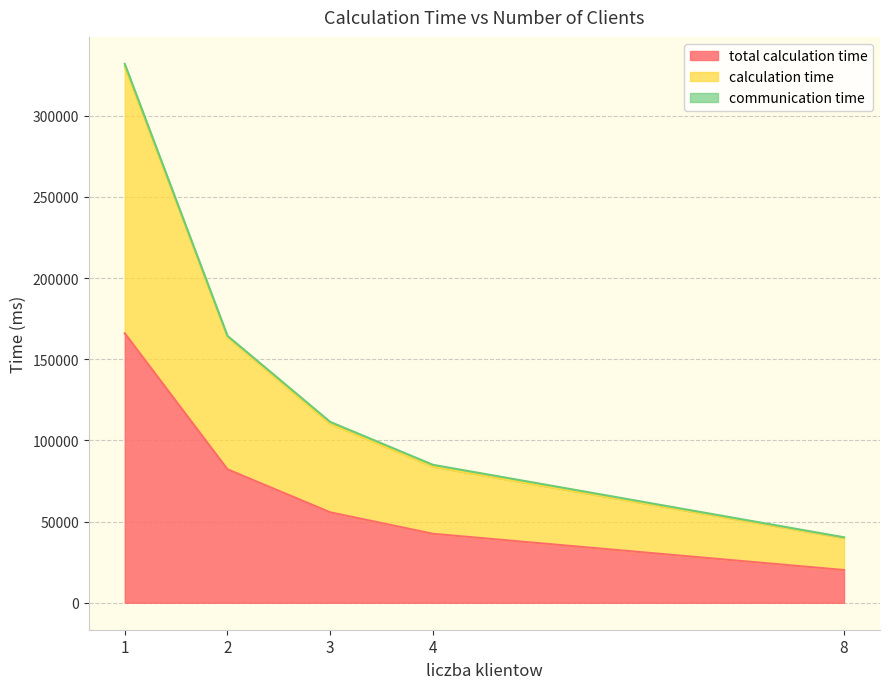

What is the highest value of the total calculation time series?

165983.0